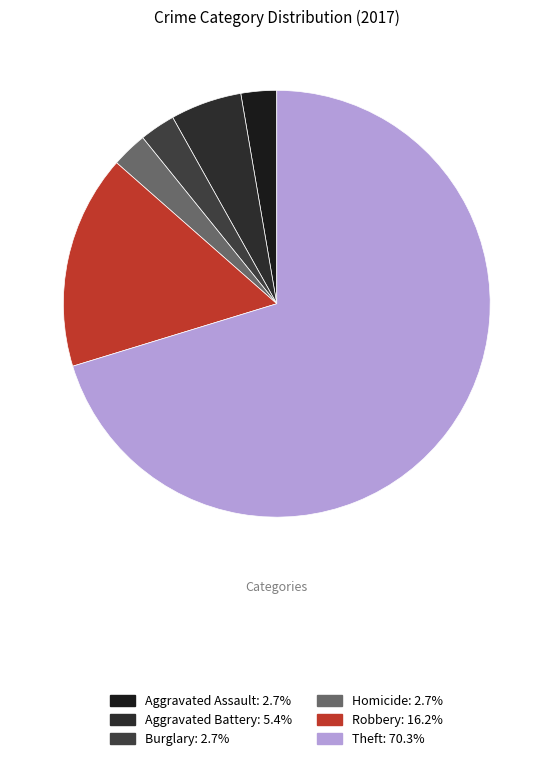

How many slices are in this pie chart?

6